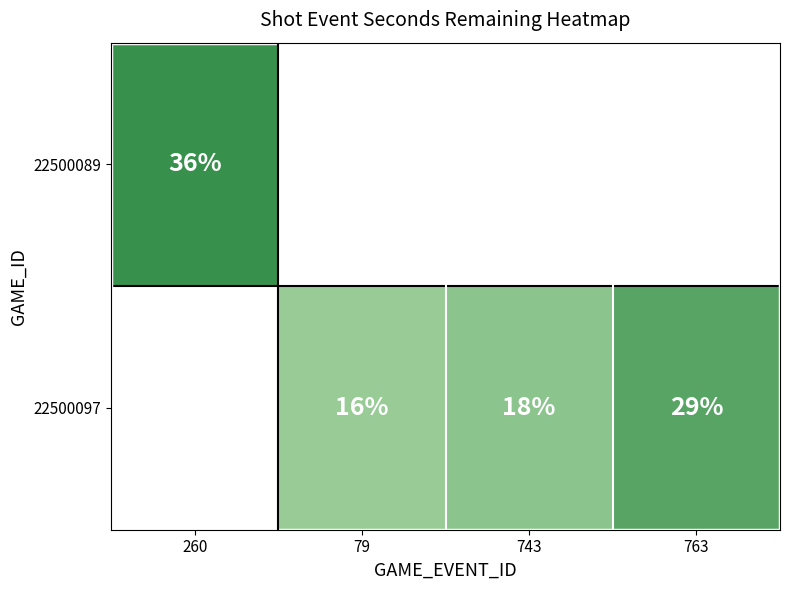

Is it true that 22500097 equals 18 at 743?

True